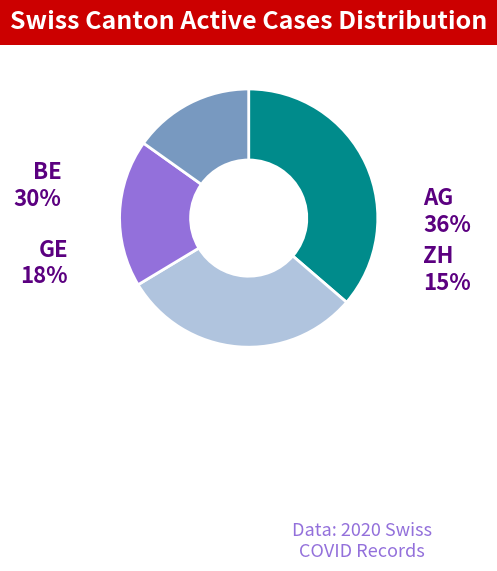

Is there a majority slice in this chart?

No